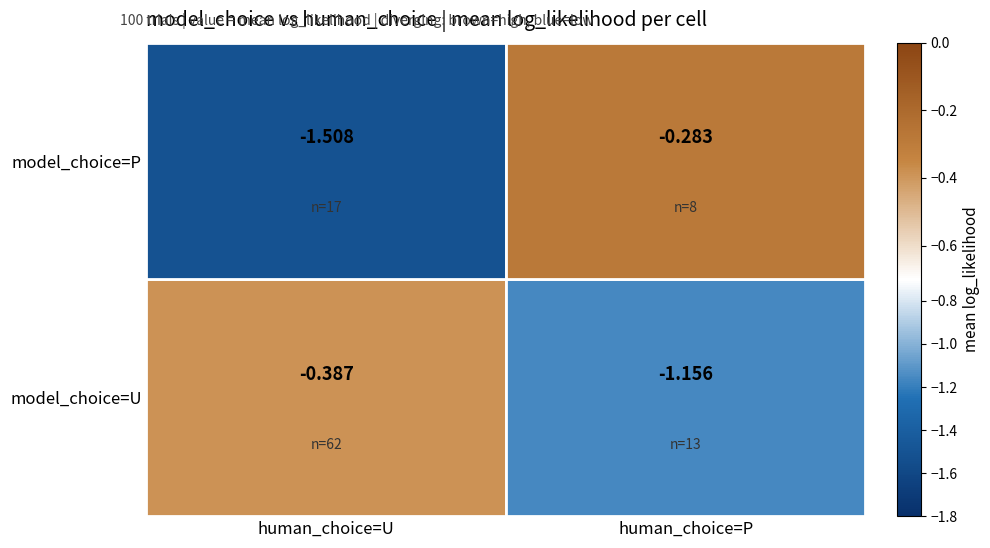

Count the number of data series in this chart.

2